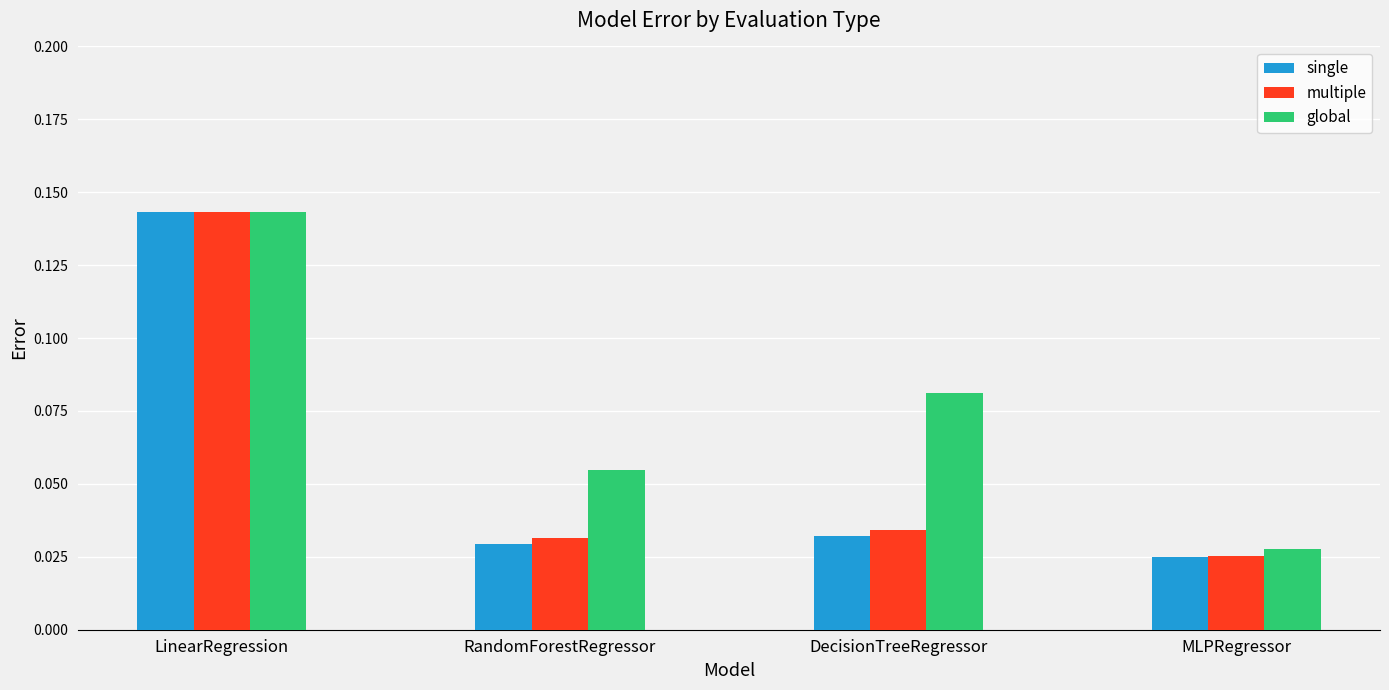

Which series has the largest total across all categories?

global